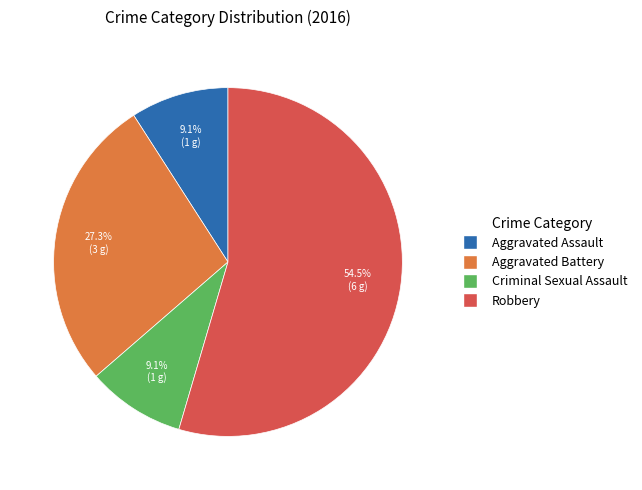

Combined, do Aggravated Battery and Criminal Sexual Assault account for over 50%?

No